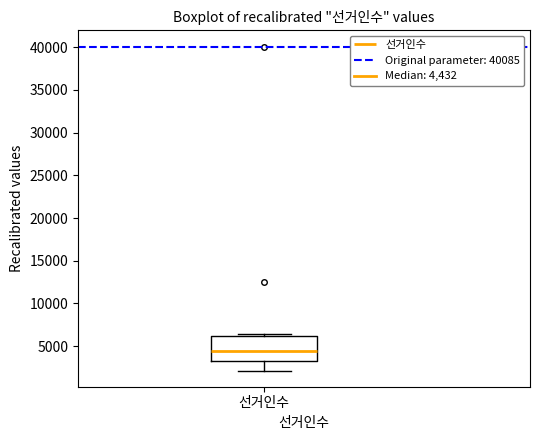

Where does the median line of the box for 선거인수 sit on the y-axis? The values are not printed on the chart, so give them approximately, as read against the axis.

4500